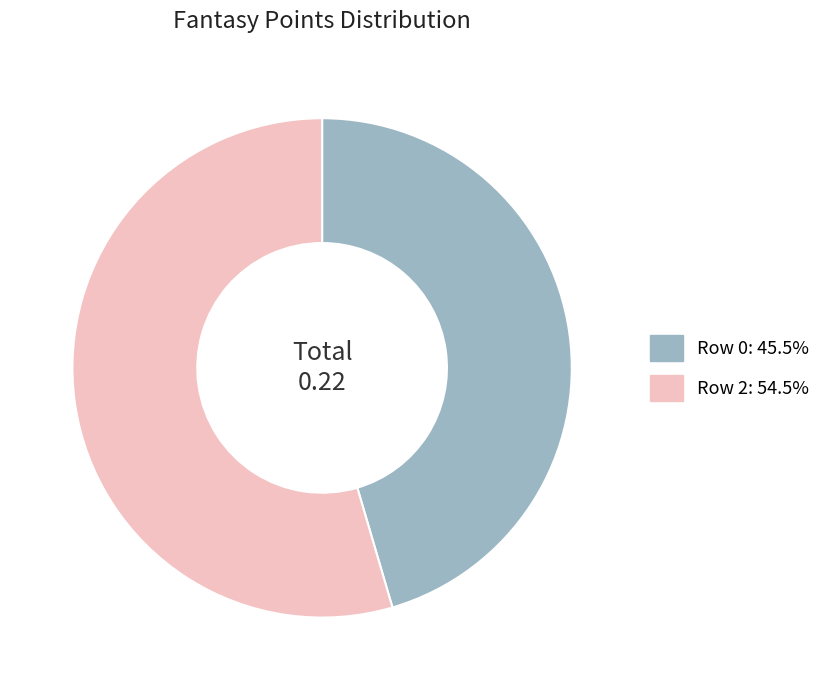

Is there a majority slice in this chart?

Yes